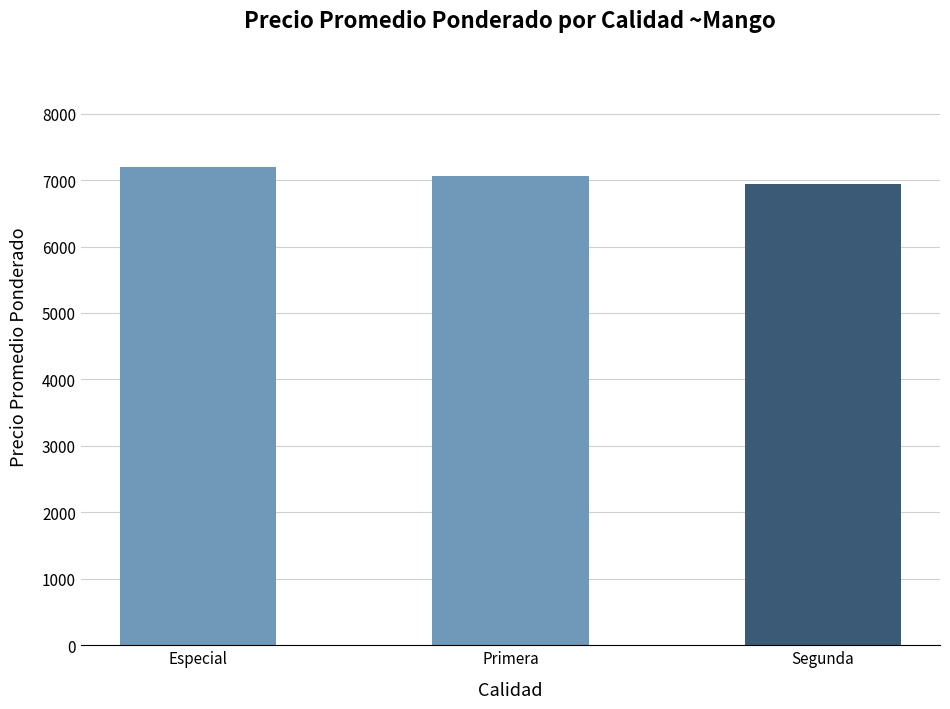

What is the sum of the values at Segunda and Primera?

14008